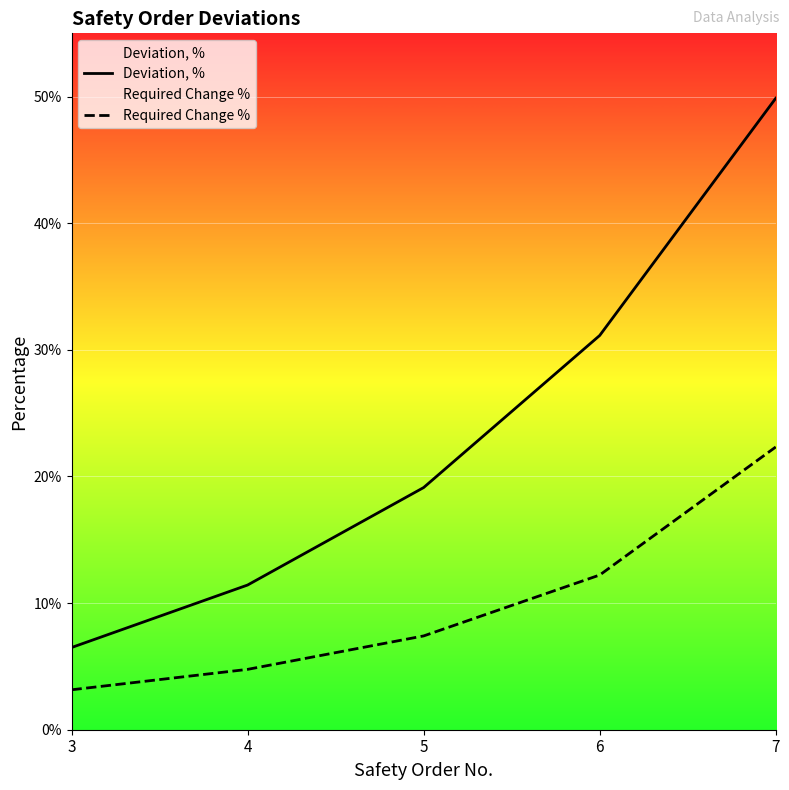

True or false: Deviation, % has more than 1 interior local peaks.

False